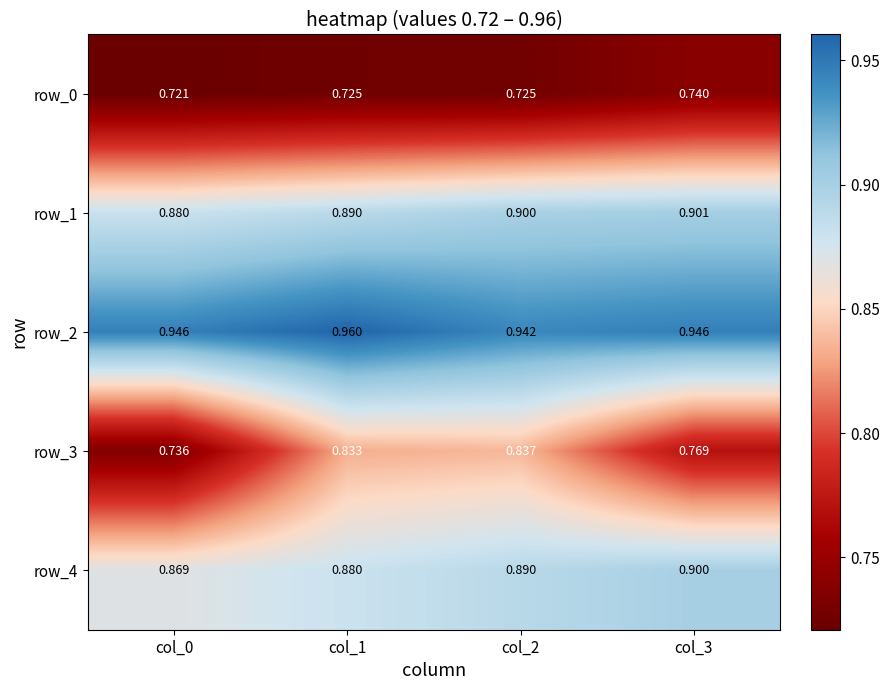

Is the value of row_4 at col_2 greater than the value of row_3 at col_2?

Yes